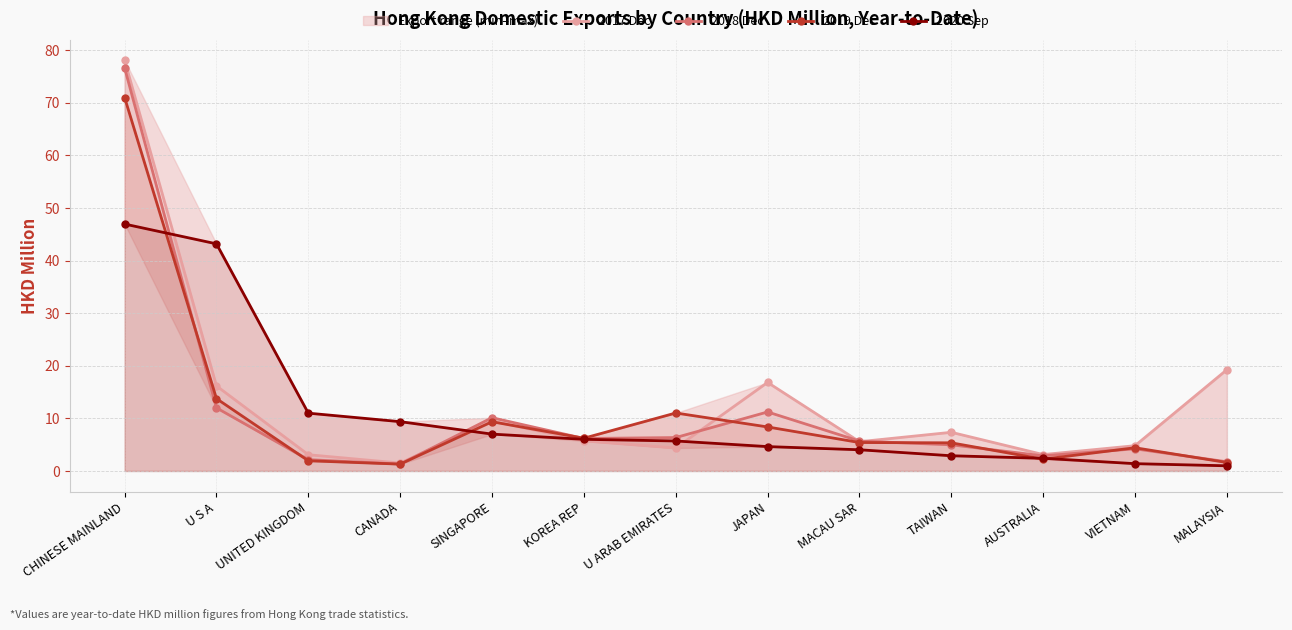

Reading right to left, transcribe all the data shown in this chart.

2017 Dec: MALAYSIA=19.3	VIETNAM=4.8	AUSTRALIA=3.1	TAIWAN=7.4	MACAU SAR=5.6	JAPAN=16.8	U ARAB EMIRATES=4.4	KOREA REP=5.7	SINGAPORE=9.5	CANADA=1.5	UNITED KINGDOM=3.1	U S A=16.2	CHINESE MAINLAND=78.1
2018 Dec: MALAYSIA=1.7	VIETNAM=4.2	AUSTRALIA=2.9	TAIWAN=5.0	MACAU SAR=5.7	JAPAN=11.2	U ARAB EMIRATES=6.4	KOREA REP=6.2	SINGAPORE=10.1	CANADA=1.3	UNITED KINGDOM=2.2	U S A=12.0	CHINESE MAINLAND=76.6
2019 Dec: MALAYSIA=1.6	VIETNAM=4.4	AUSTRALIA=2.2	TAIWAN=5.4	MACAU SAR=5.4	JAPAN=8.4	U ARAB EMIRATES=11.0	KOREA REP=6.2	SINGAPORE=9.4	CANADA=1.3	UNITED KINGDOM=1.9	U S A=13.8	CHINESE MAINLAND=71.0
2020 Sep: MALAYSIA=1.0	VIETNAM=1.4	AUSTRALIA=2.4	TAIWAN=2.9	MACAU SAR=4.0	JAPAN=4.6	U ARAB EMIRATES=5.7	KOREA REP=6.0	SINGAPORE=7.0	CANADA=9.4	UNITED KINGDOM=11.0	U S A=43.2	CHINESE MAINLAND=46.9